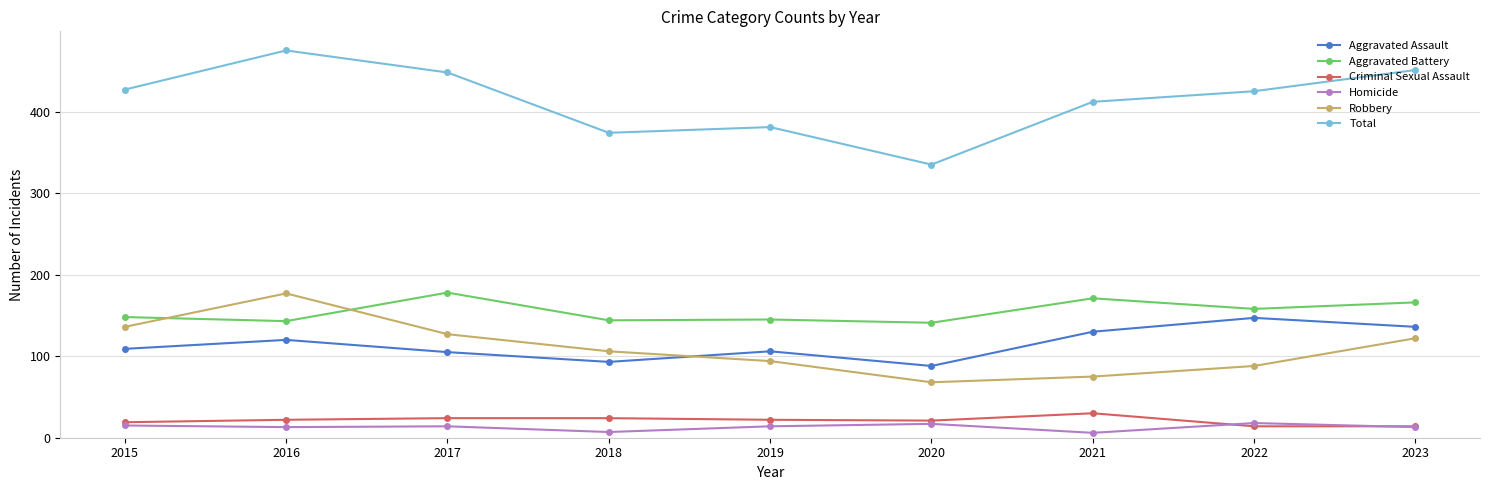

At which label does Robbery first exceed 106?

2015